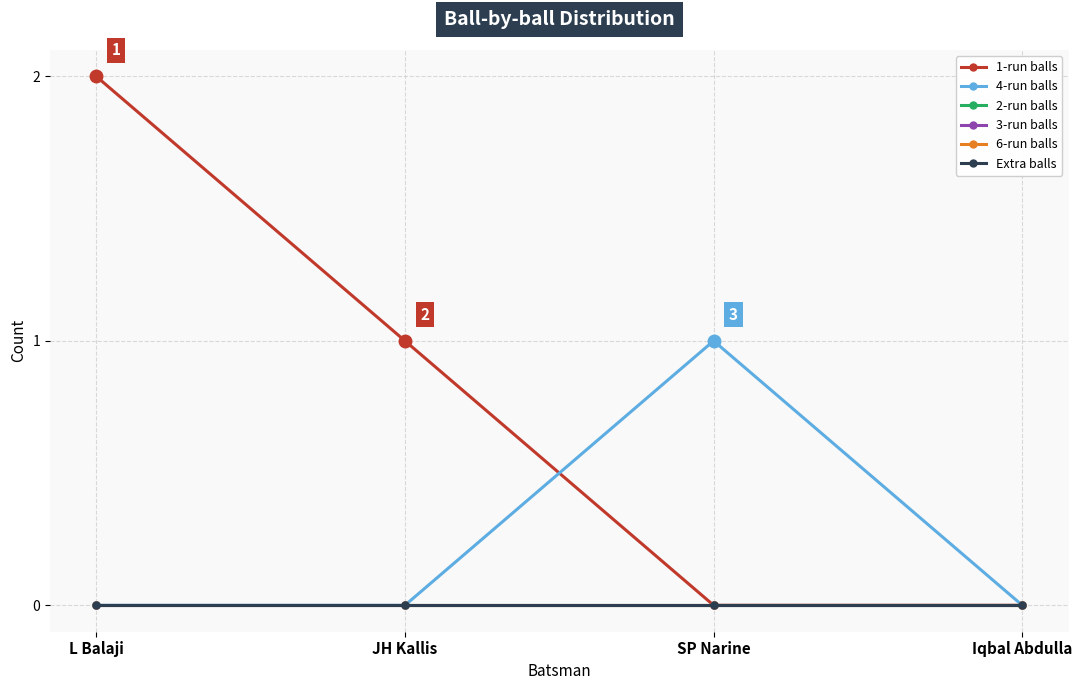

The value of 6-run balls at SP Narine is 0. True or false?

True